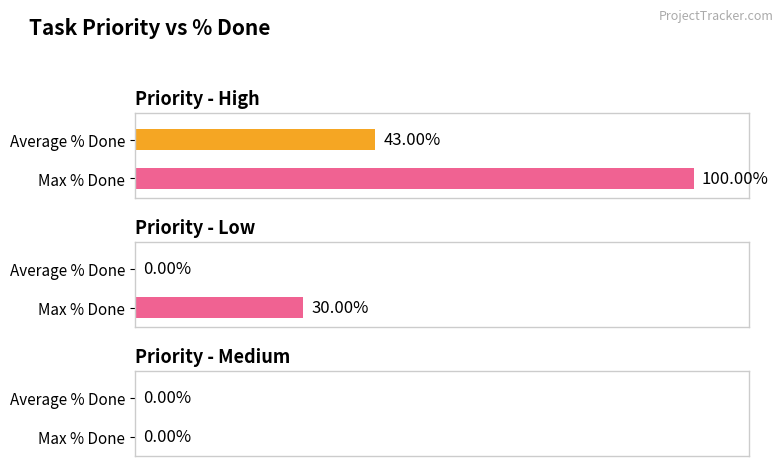

The value of Max % Done at Medium is 0.0. True or false?

True